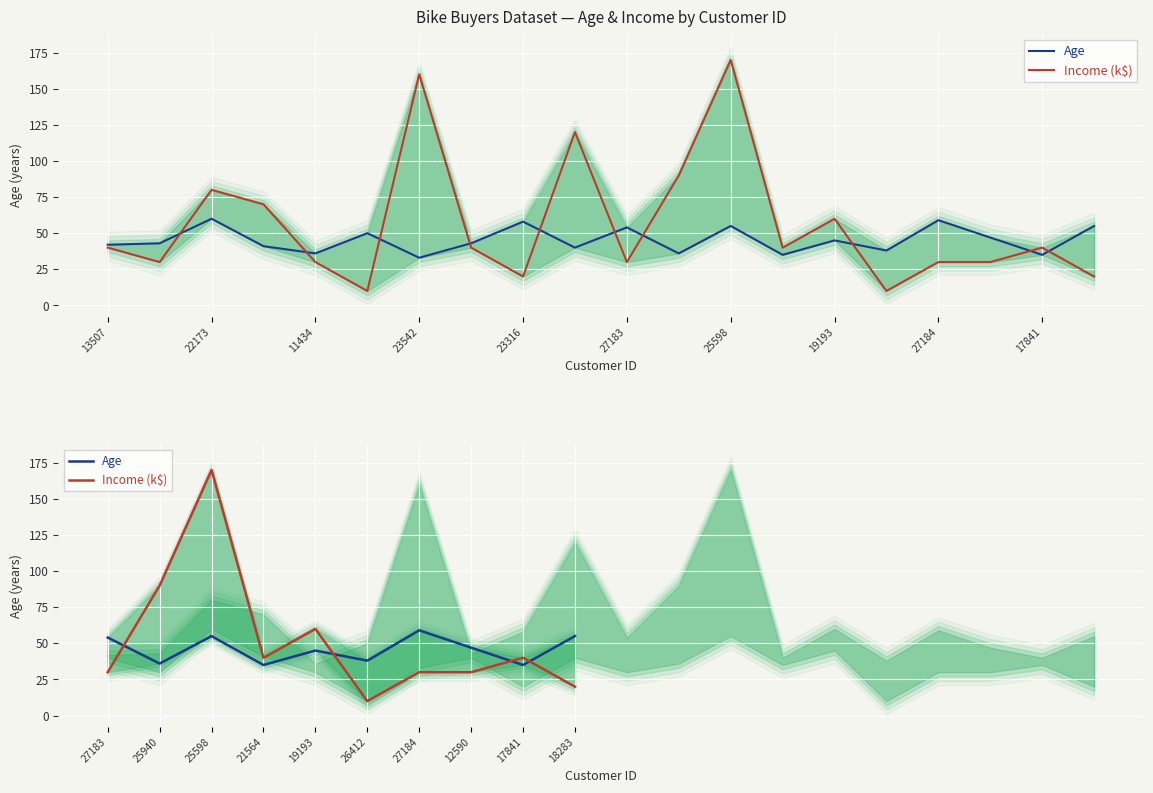

What is the label of the 2nd point from the left?

25940